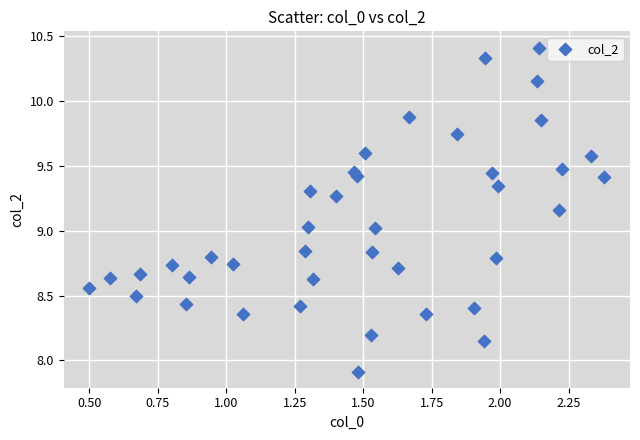

What is the range of X values (max minus min)?

1.9